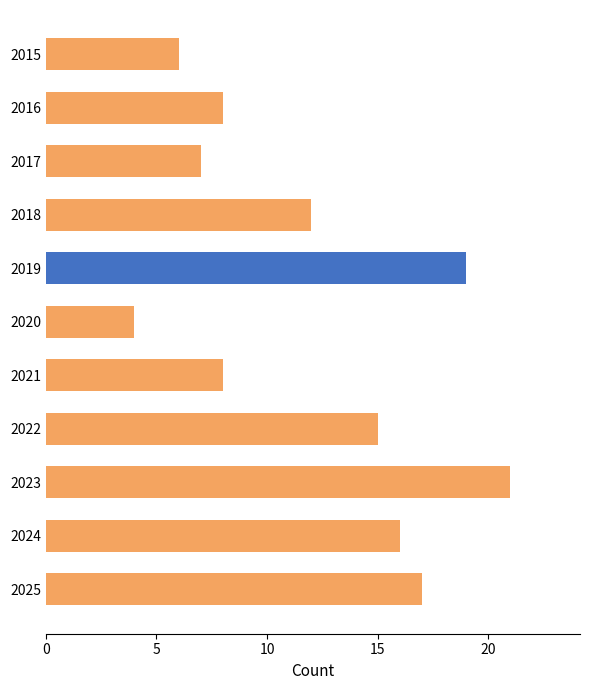

What is the difference between the maximum and minimum values?

17